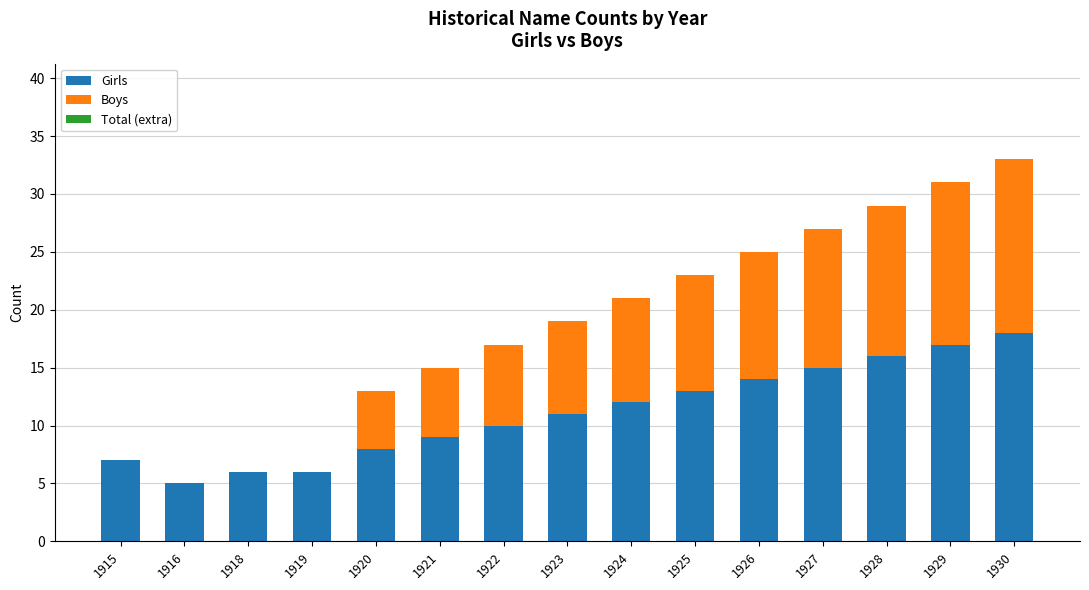

What is the sum of the Girls values at 1922 and 1921?

19